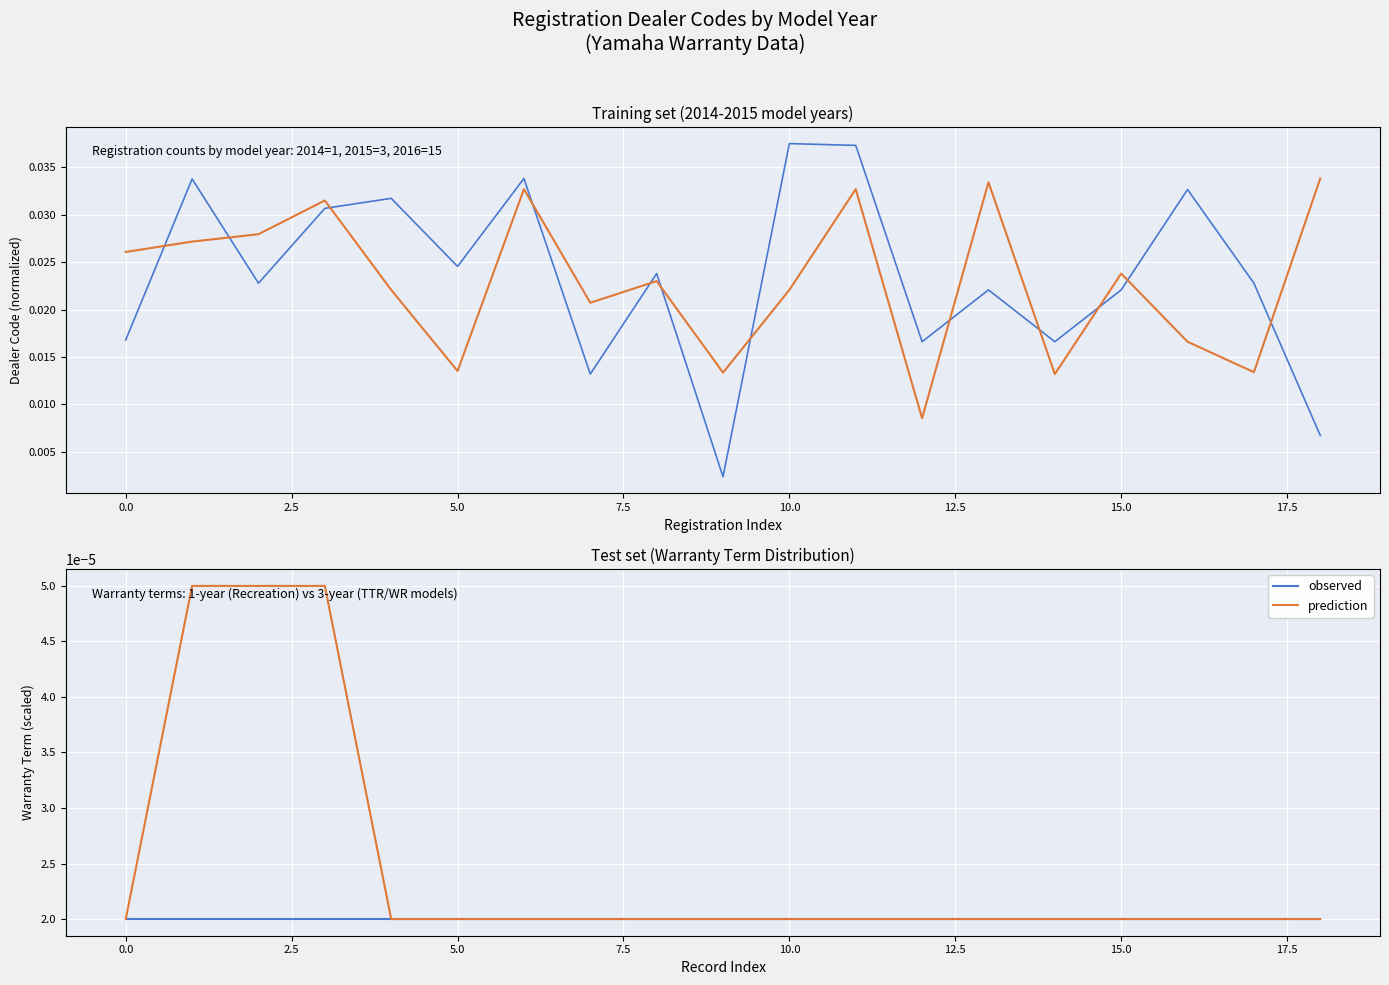

Which has a higher value, 12.5 or 13?

12.5